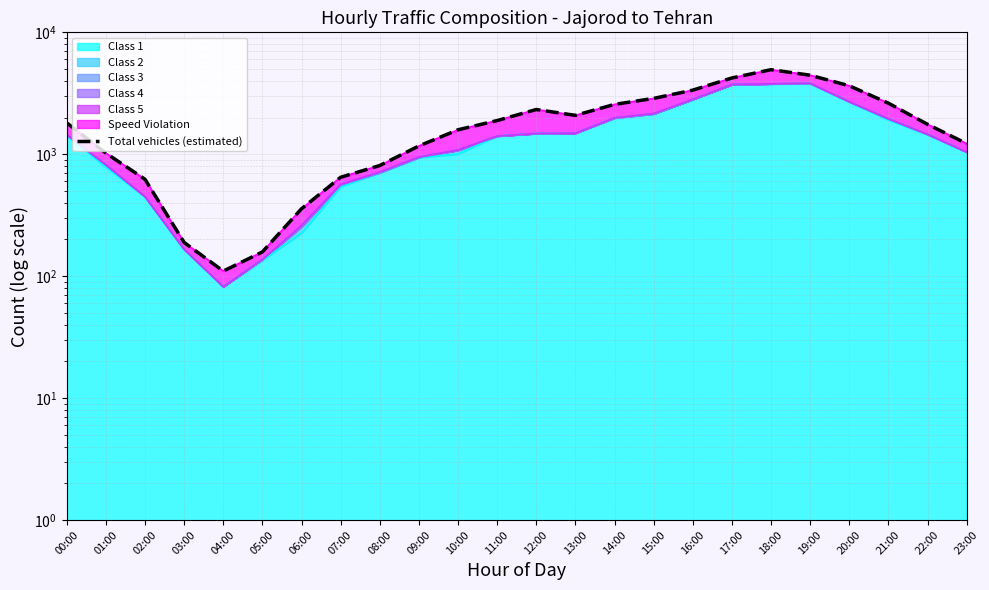

What is the average value?

1935